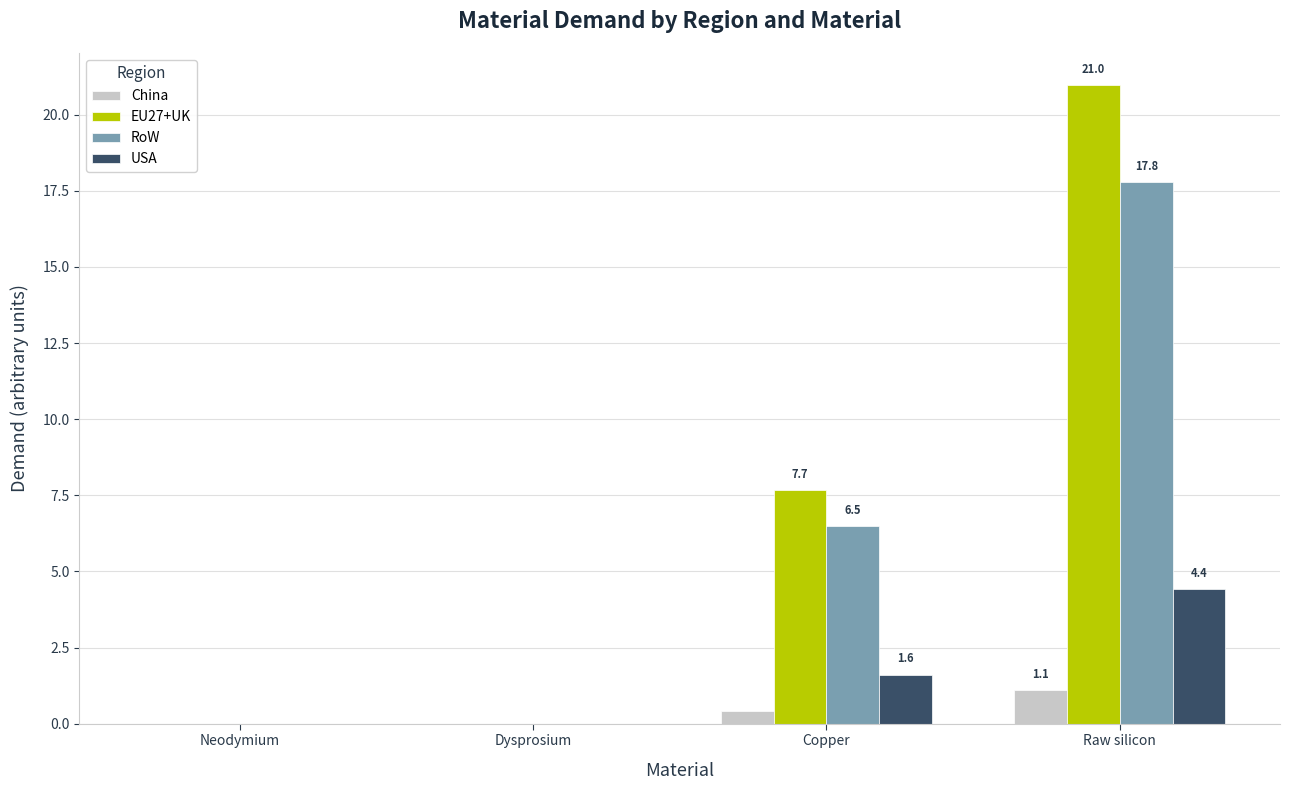

Is the value of USA at Raw silicon greater than the value of China at Dysprosium?

Yes